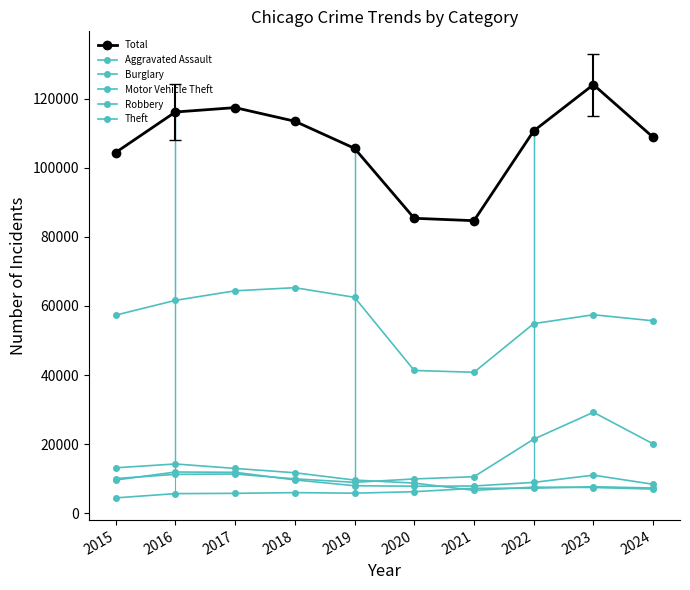

Which series has the widest spread of values?

Total